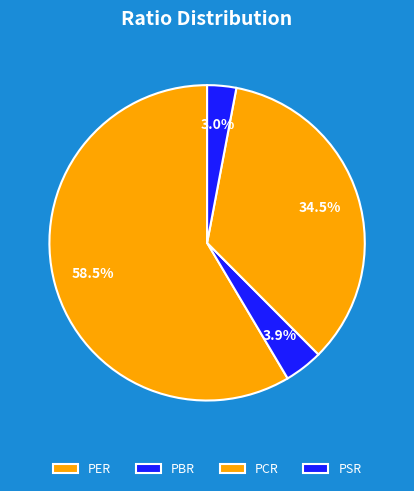

What is the largest slice in the pie chart?

PER